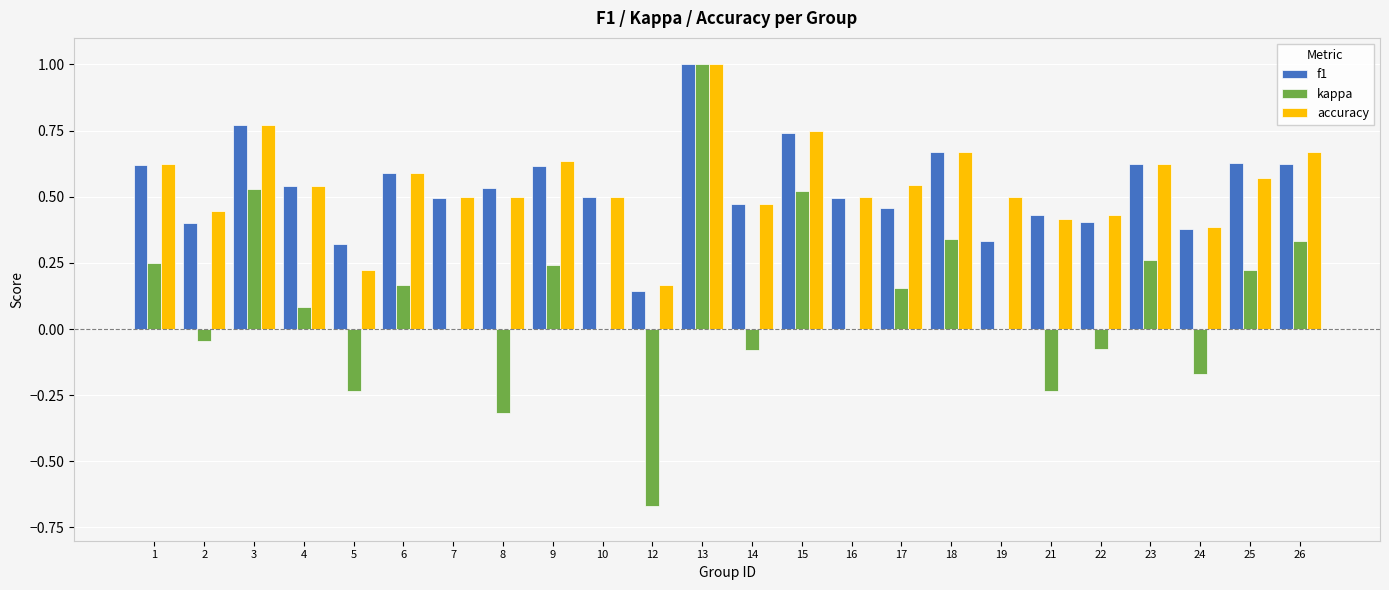

The value of f1 at 6 is 0.6. True or false?

True